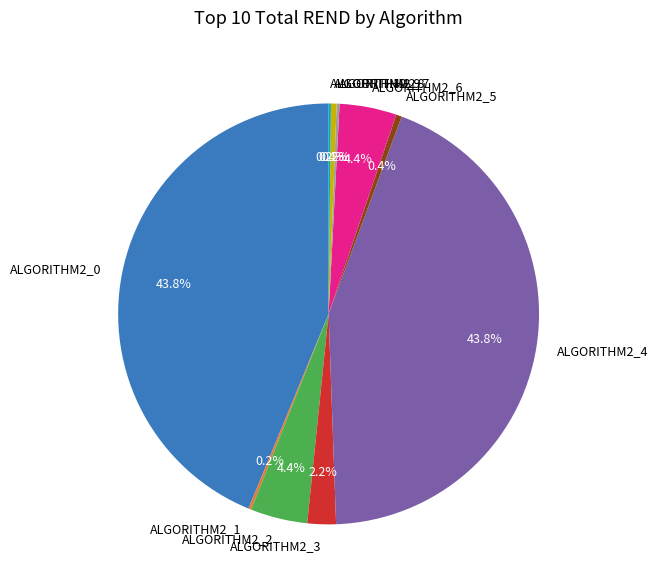

Which has a higher value, ALGORITHM2_2 or ALGORITHM2_0?

ALGORITHM2_0